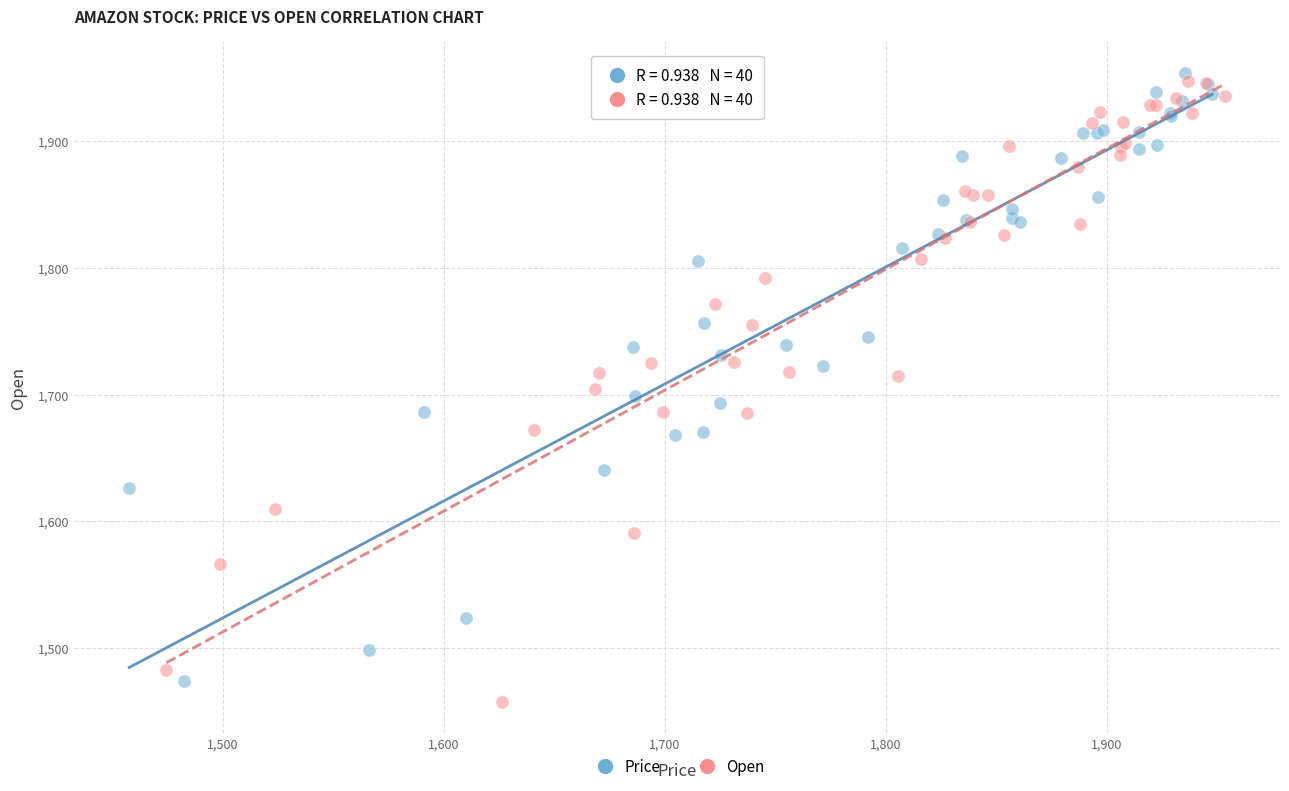

What are all the series names shown in the legend?

Price, Open